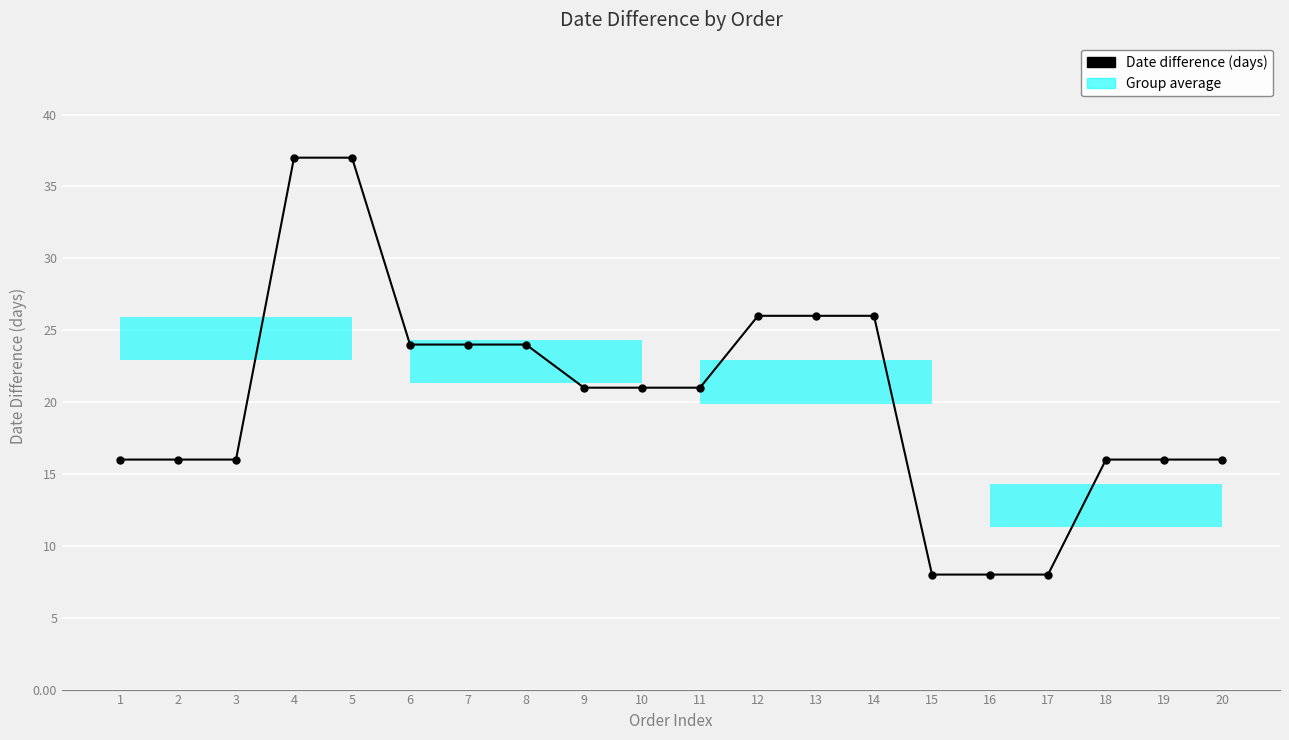

What is the change in value from 2 to 12?

+10